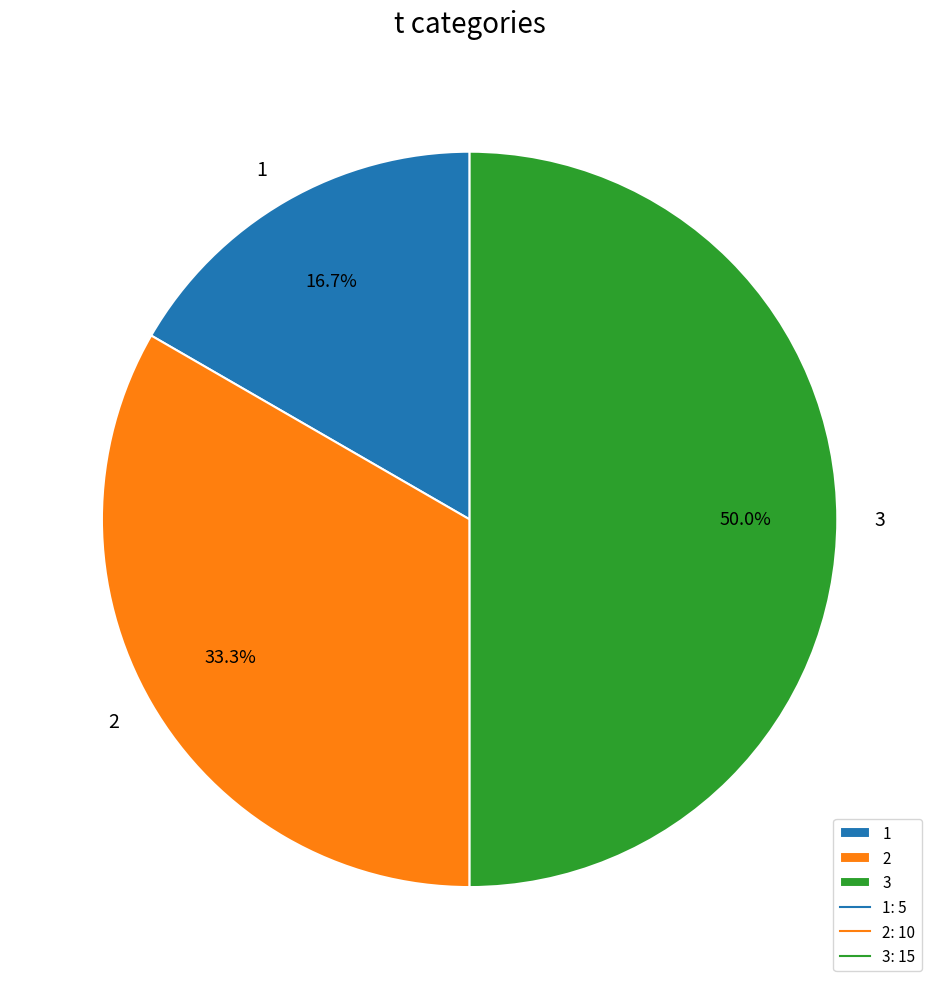

Which slice is the largest?

3